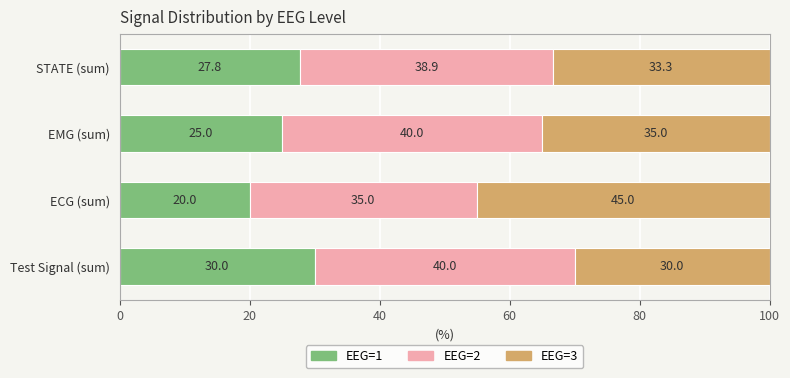

Is it true that EEG=1 equals 15.4 at STATE (sum)?

False